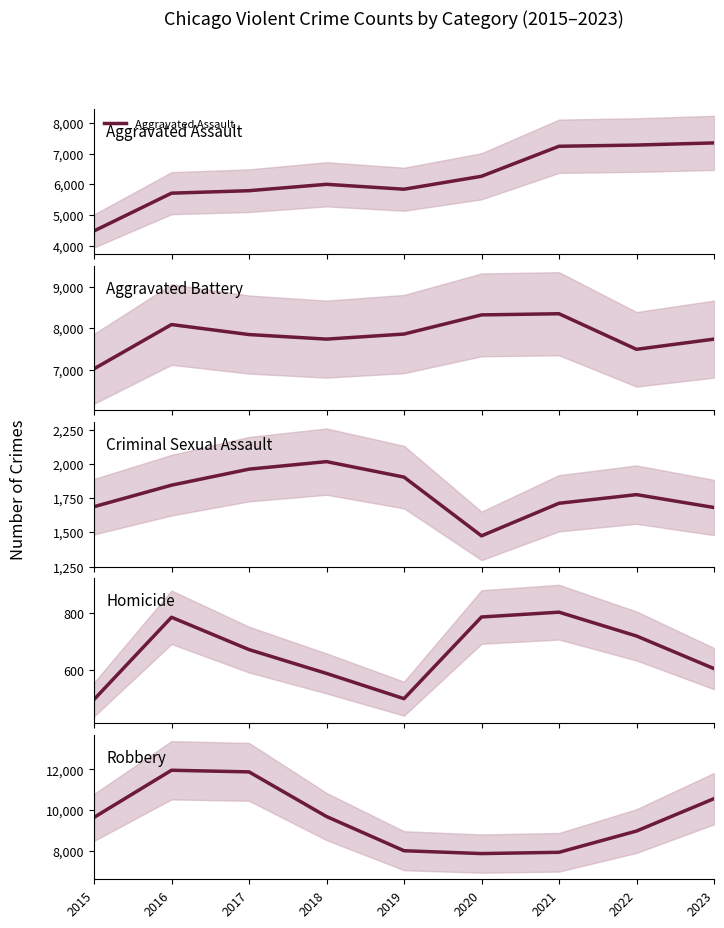

What is the value of the Aggravated Assault point at the 3rd from the left?

5793